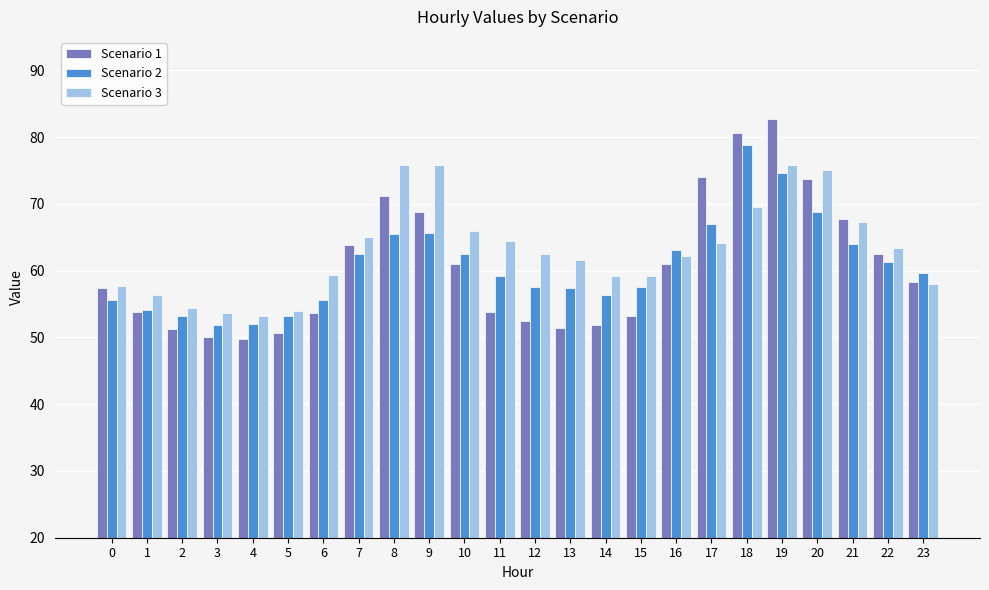

True or false: Scenario 3 has a value of 63.3 at 22.

True